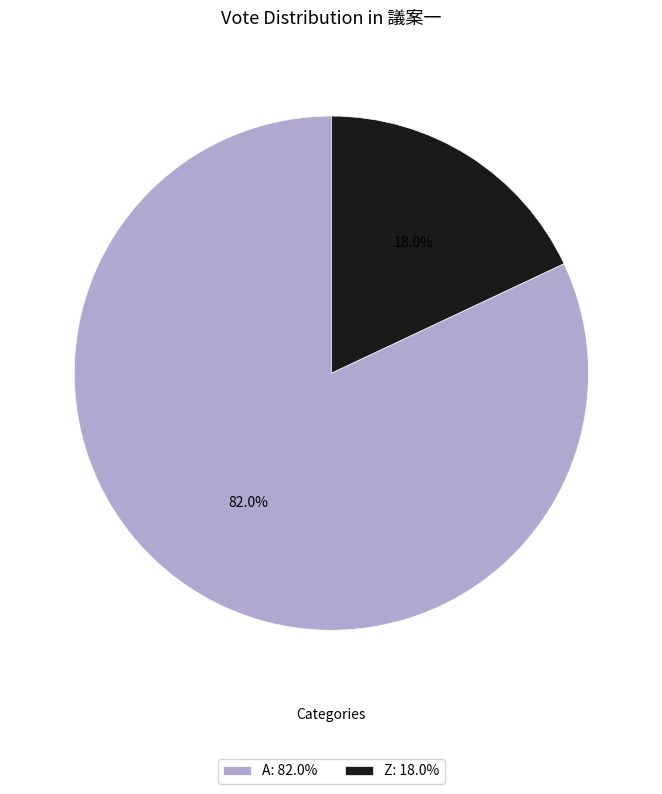

To the nearest percent, what is the difference between the A and Z slice percentages?

64%